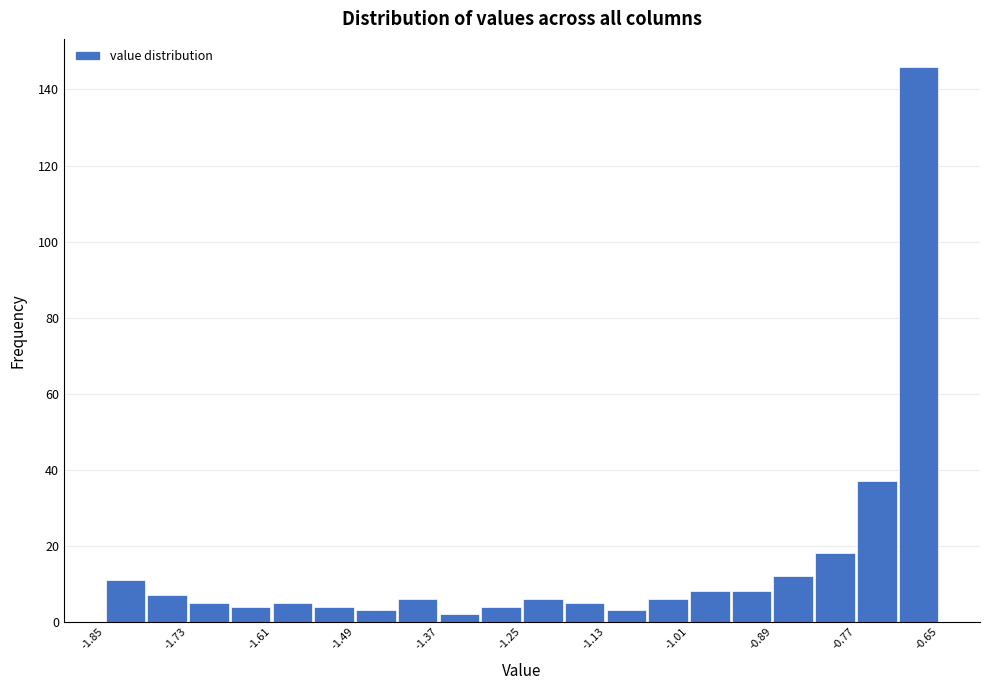

Read against the x-axis, roughly where is the centre of the tallest bar?

-0.68